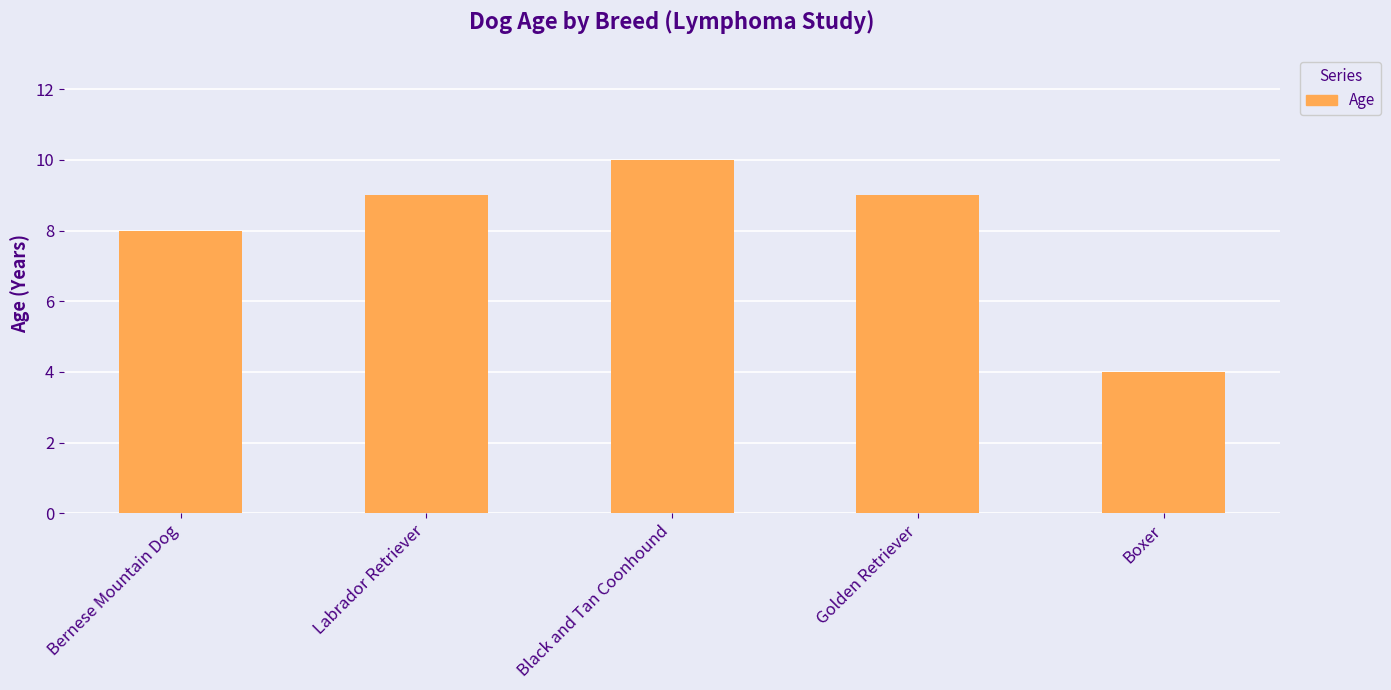

What is the sum of all values?

40